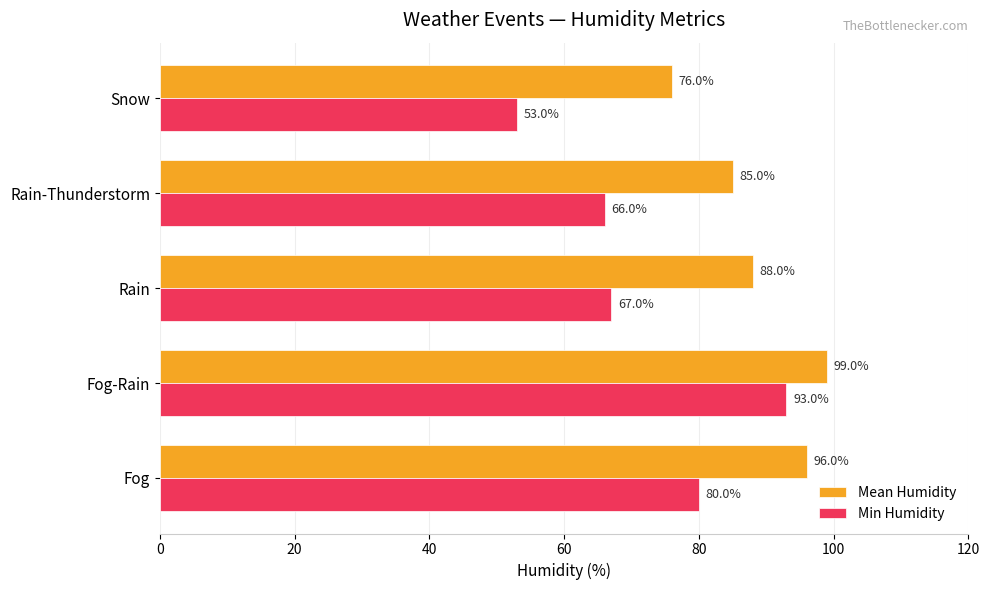

What is the minimum value for Min Humidity?

53